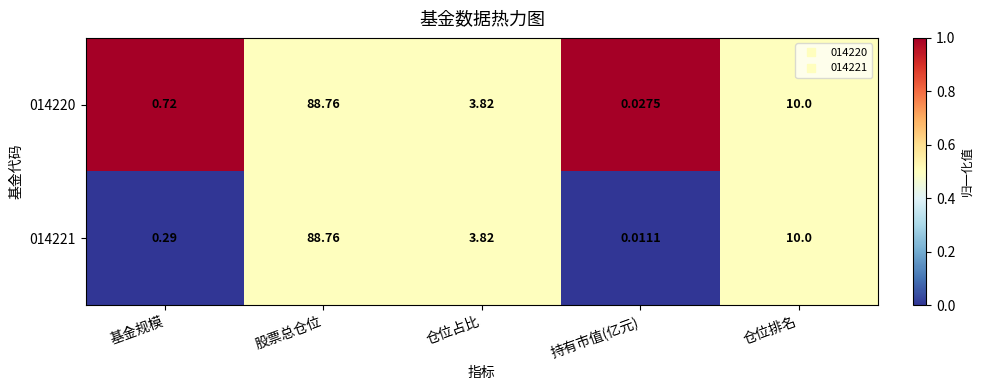

List the labels in order of 014221 value, smallest first.

持有市值(亿元), 基金规模, 仓位占比, 仓位排名, 股票总仓位